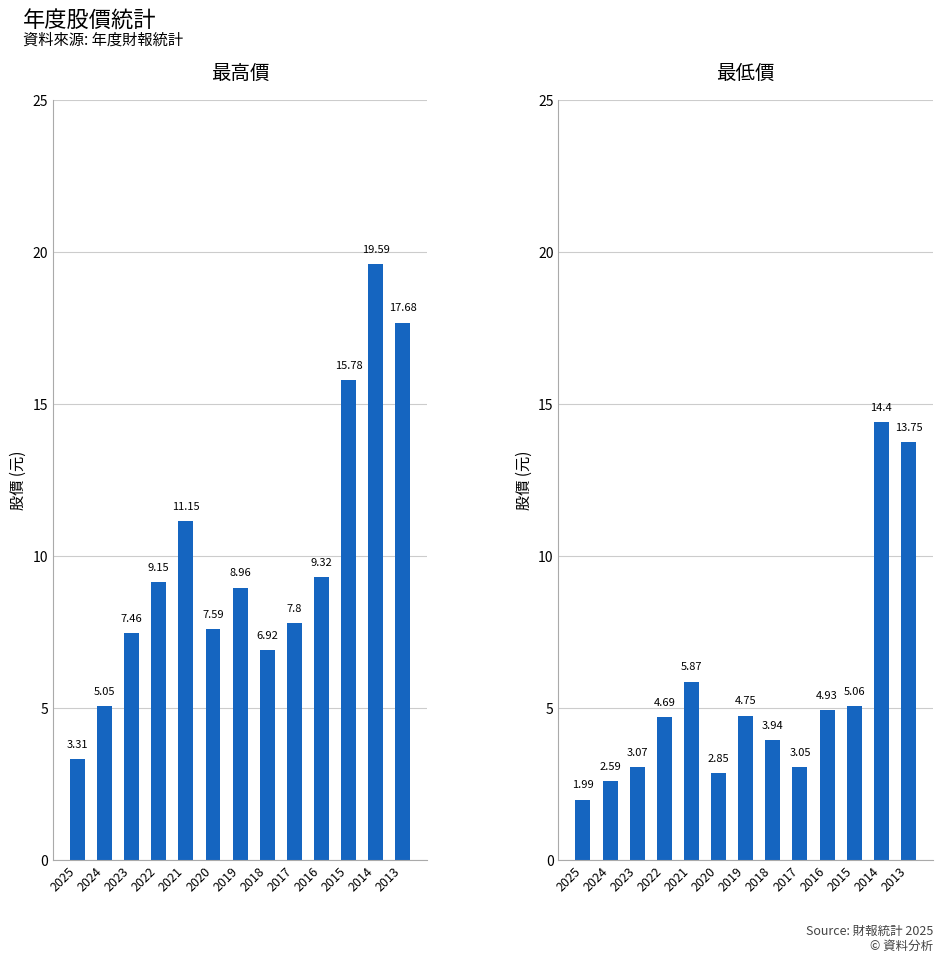

Reading right to left, transcribe all the data shown in this chart.

最高價: 17.7	19.6	15.8	9.3	7.8	6.9	9.0	7.6	11.2	9.2	7.5	5.0	3.3
最低價: 13.8	14.4	5.1	4.9	3.0	3.9	4.8	2.9	5.9	4.7	3.1	2.6	2.0